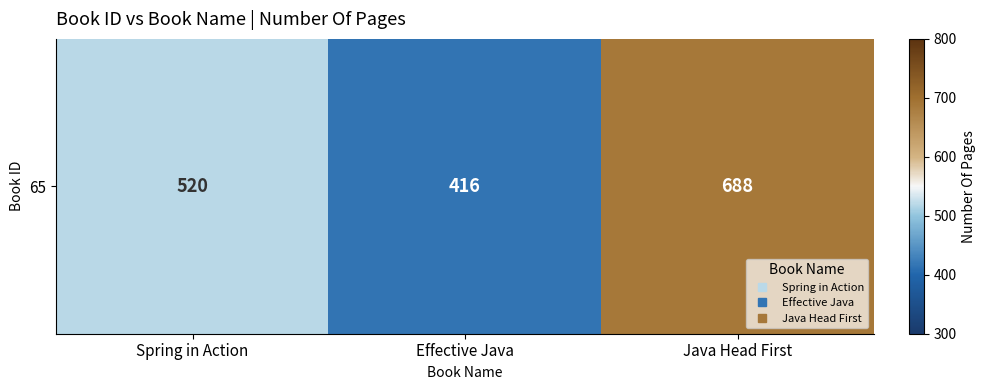

At which category does the chart reach its minimum across all series?

Effective Java